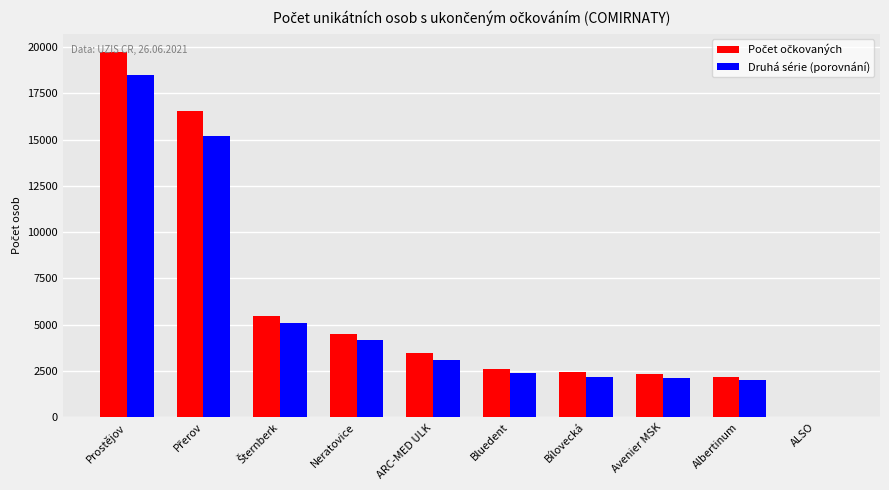

Where does the Druhá série (porovnání) series first go above 3100?

Prostějov